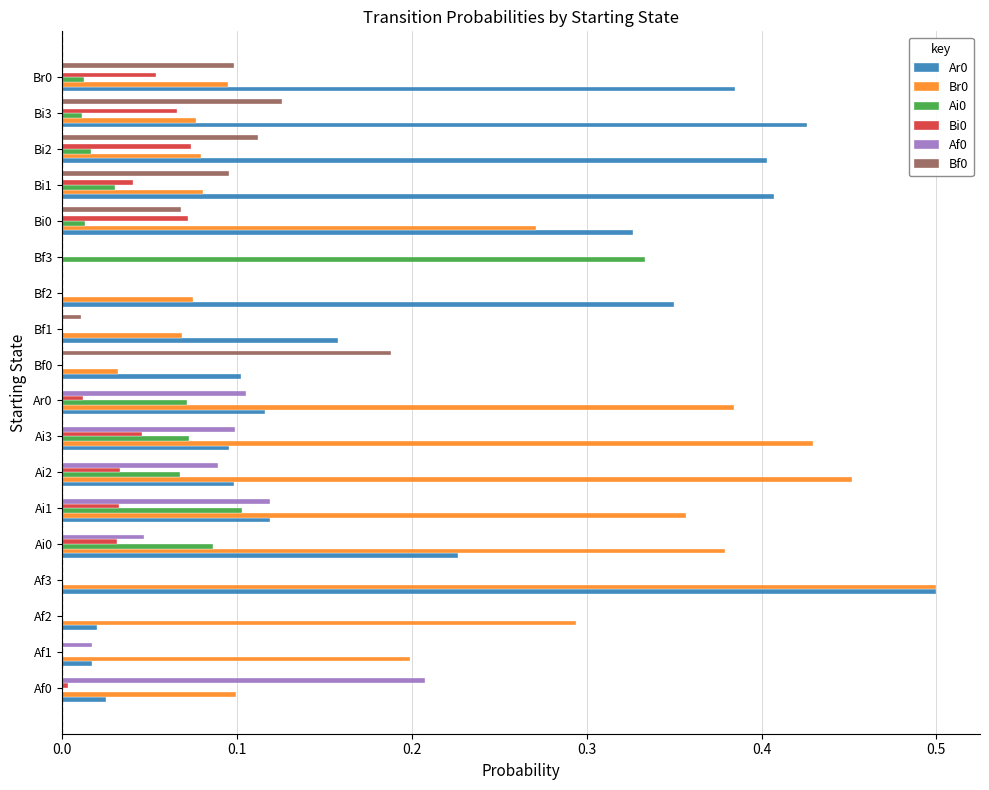

Which label corresponds to the largest value in the chart?

Af3